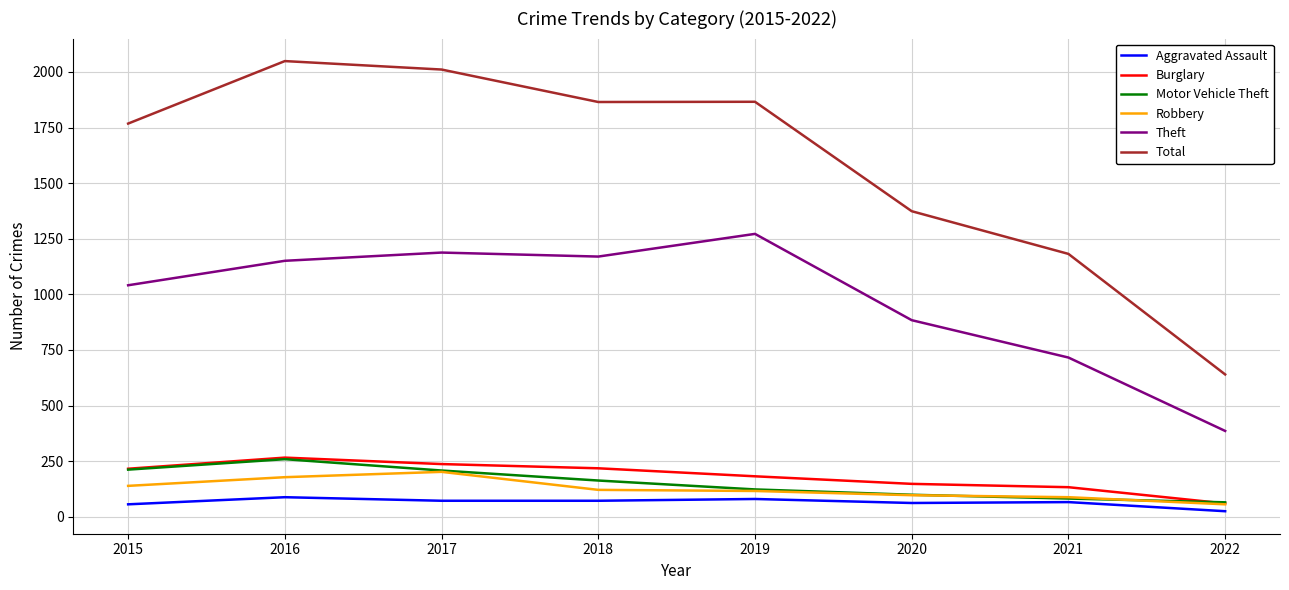

True or false: Theft and Burglary cross at least once.

False